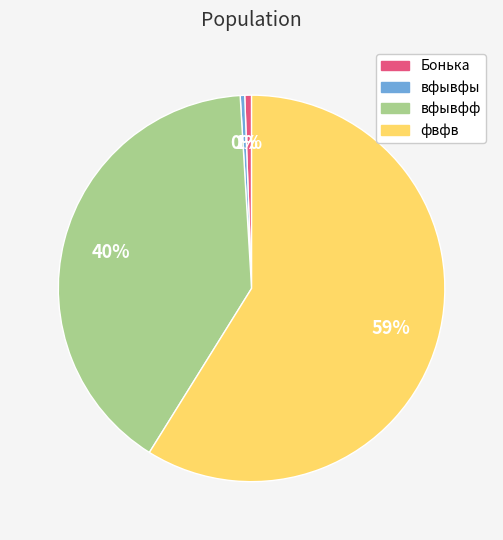

What is the ratio of the value at вфывфф to the value at вфывфы?

106.5